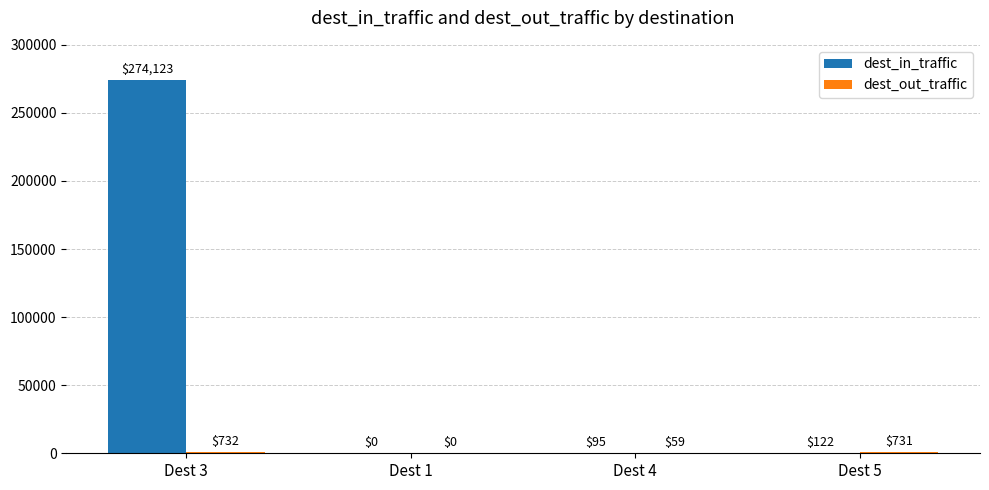

True or false: dest_in_traffic has a value of 377115.7 at Dest 3.

False